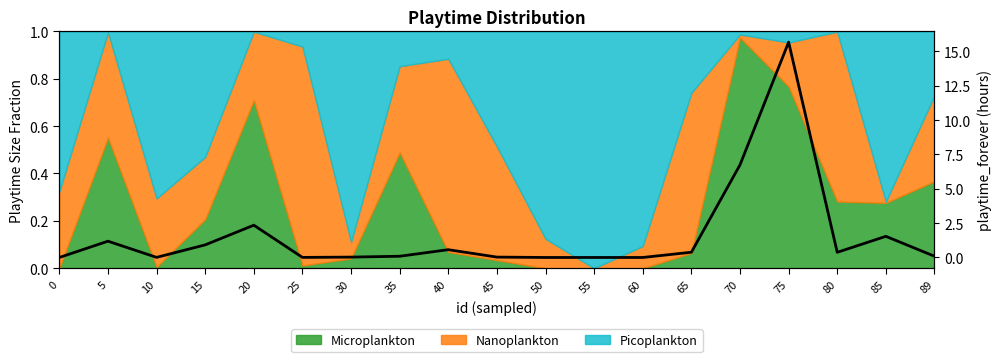

What is the maximum value shown in the chart?

15.7